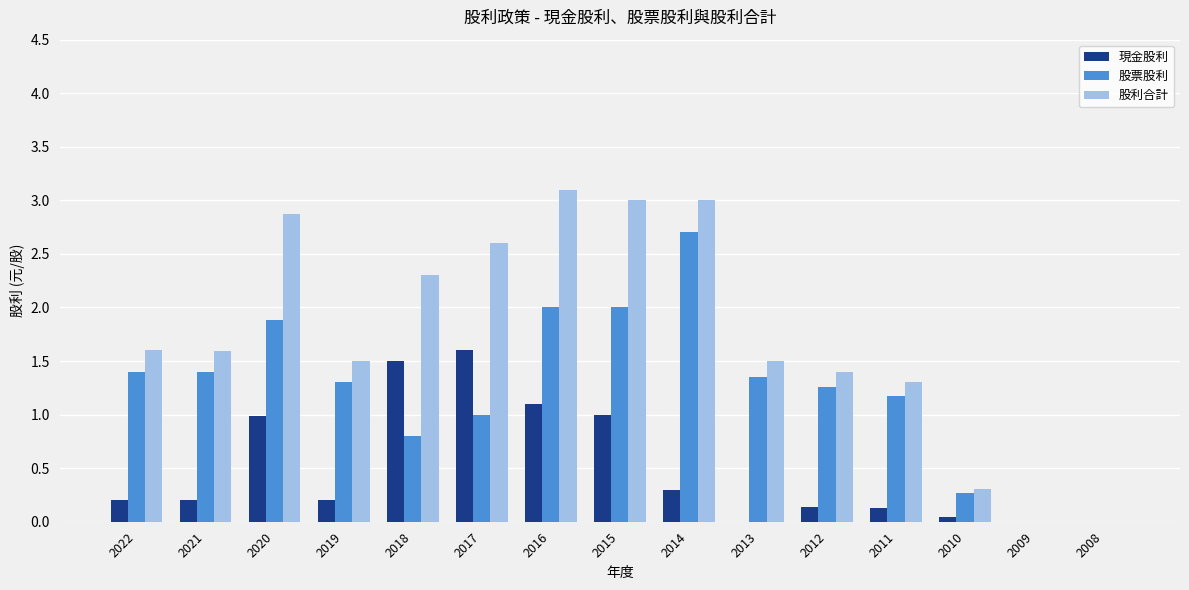

Is the value of 股票股利 at 2010 greater than the value of 股利合計 at 2019?

No